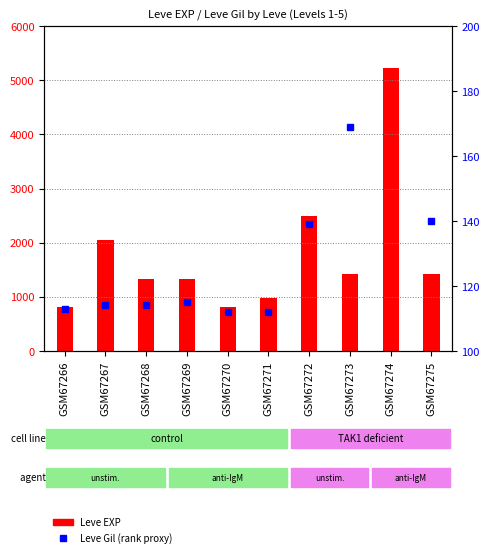

Are the bars grouped side by side (vs. stacked)?

Yes